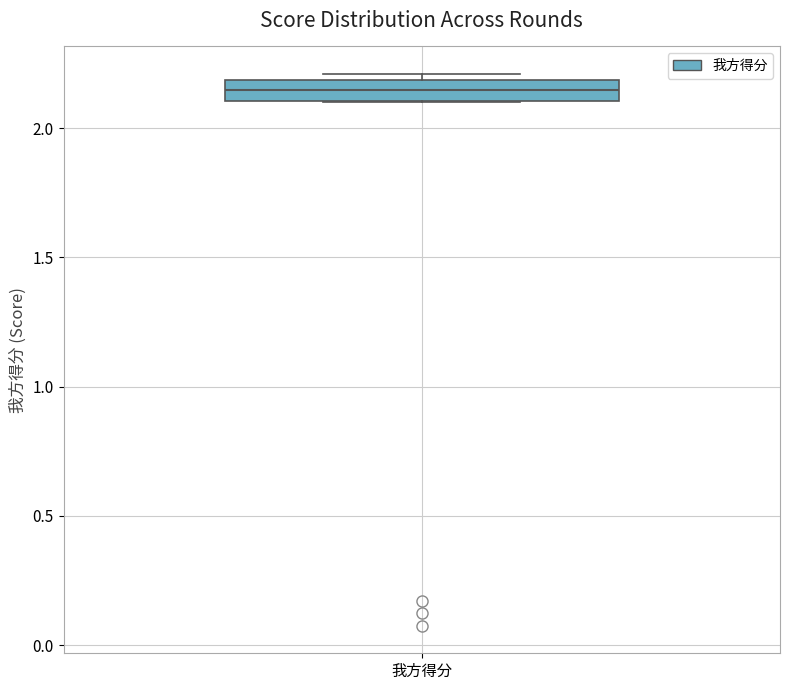

Transcribe this box plot: give where the median line is, the range the box spans, and where the two whiskers end, as read against the y-axis. The values are not printed on the chart, so give them approximately, as read against the axis.

median 2.15, box 2.10 to 2.20, whiskers 2.10 to 2.20 (just above the box's upper edge)